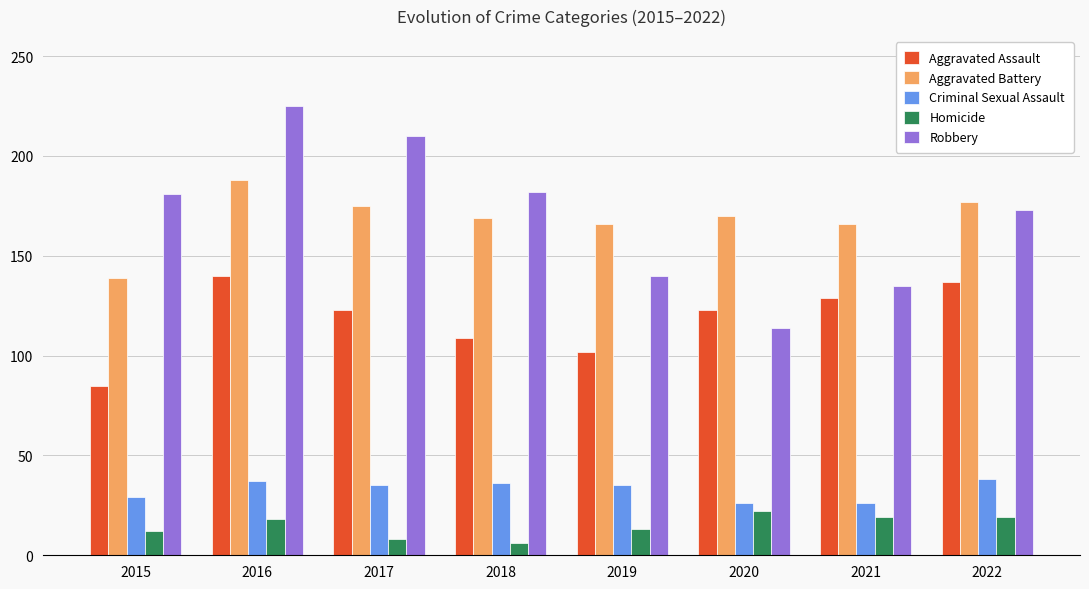

What is the greatest value displayed?

225